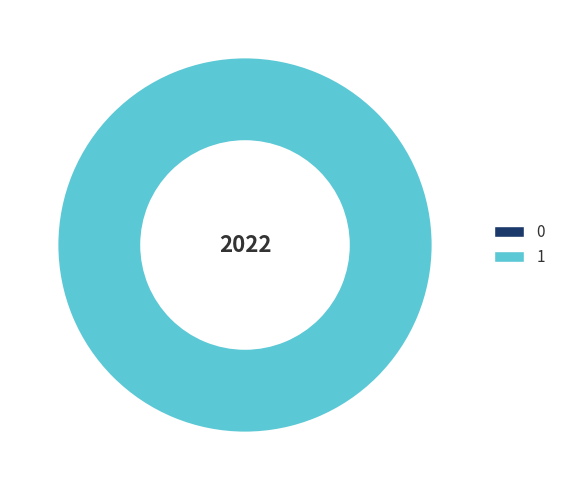

Is 1 the majority of the pie?

Yes